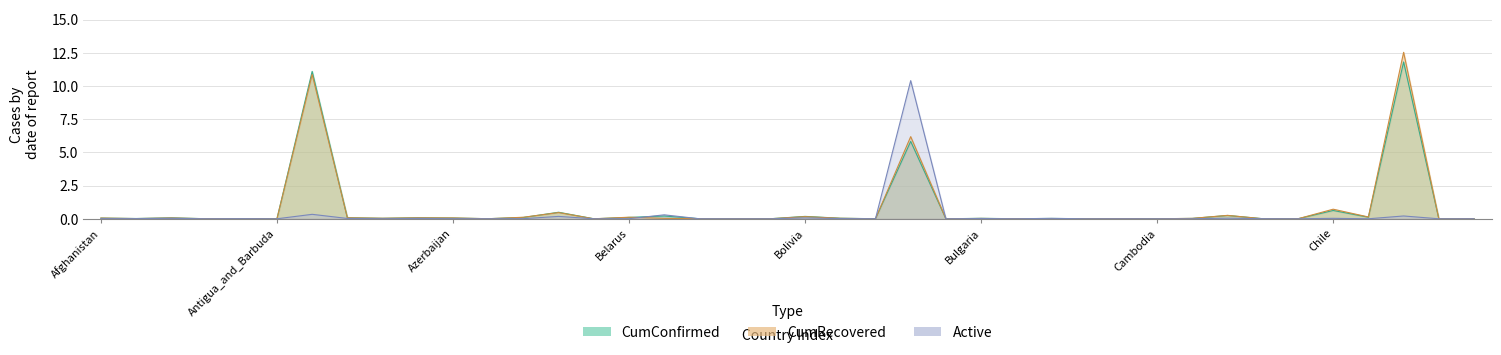

Which series has the widest spread of values?

CumRecovered